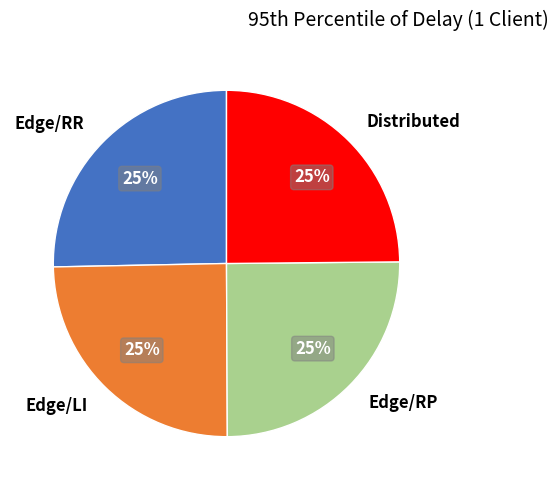

Approximately how many times larger is the value at Edge/RP compared to Distributed?

1.0